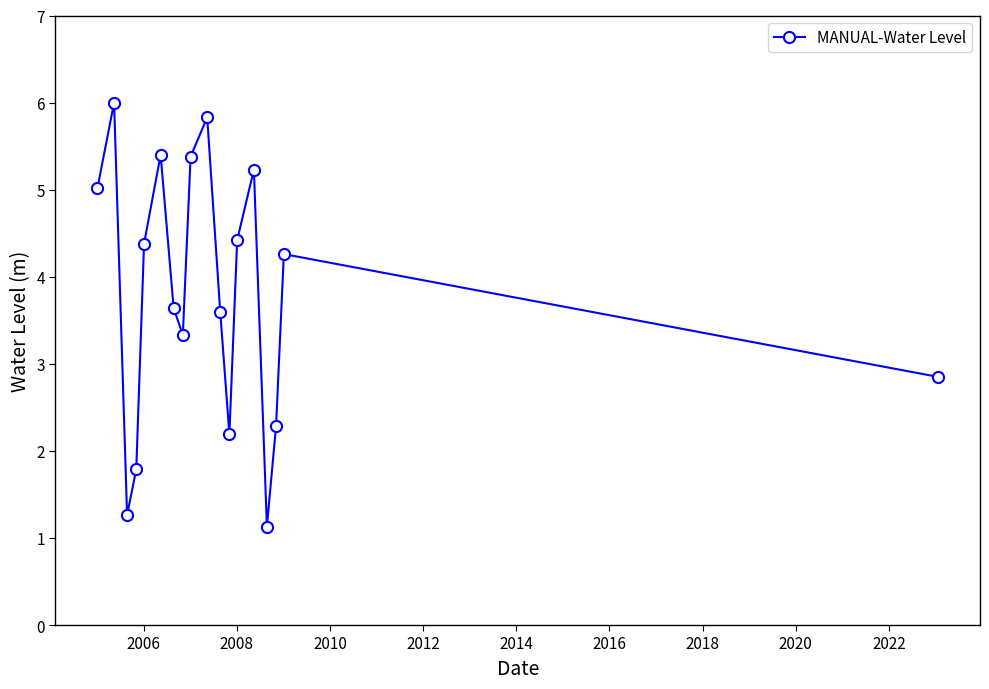

What is the value of the 7th point from the left?

3.6